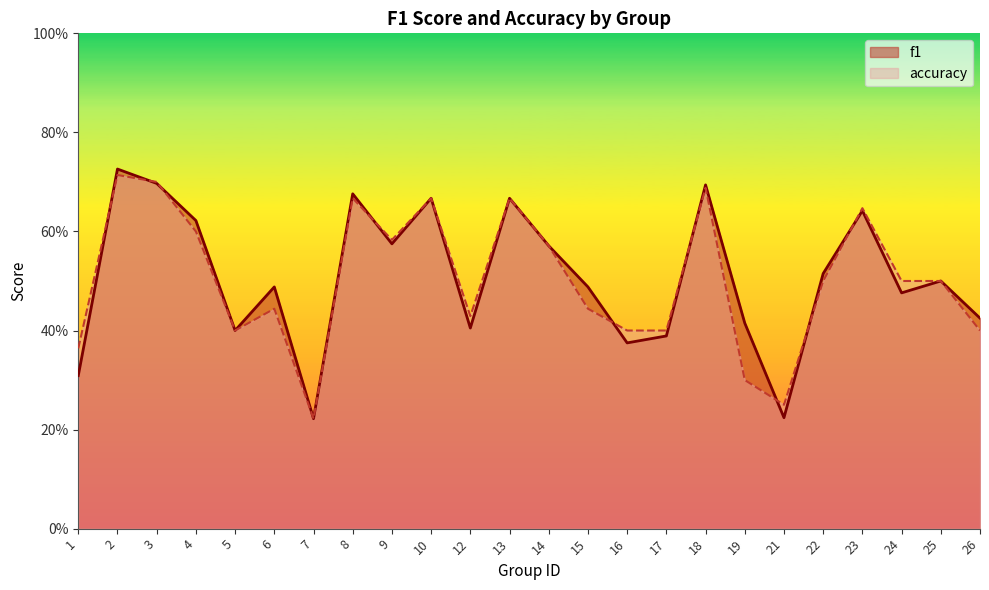

How many categories are shown in the chart?

24